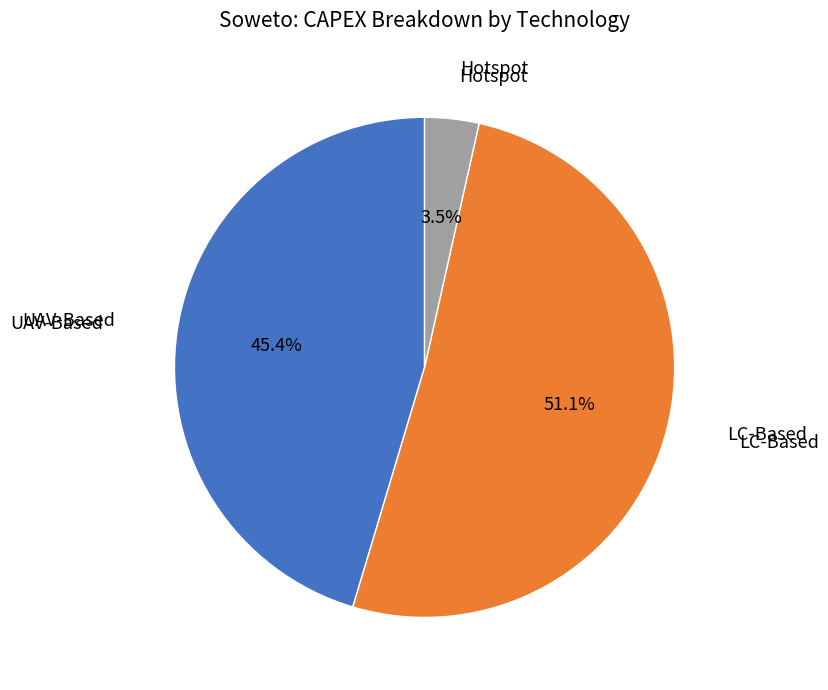

Is there any slice that represents more than half of the pie?

Yes